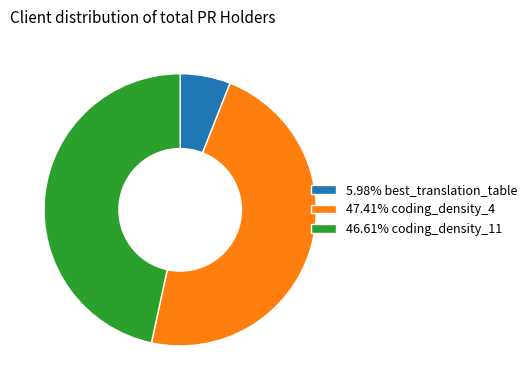

What is the ratio of the value at 47.41% coding_density_4 to the value at 46.61% coding_density_11?

1.0